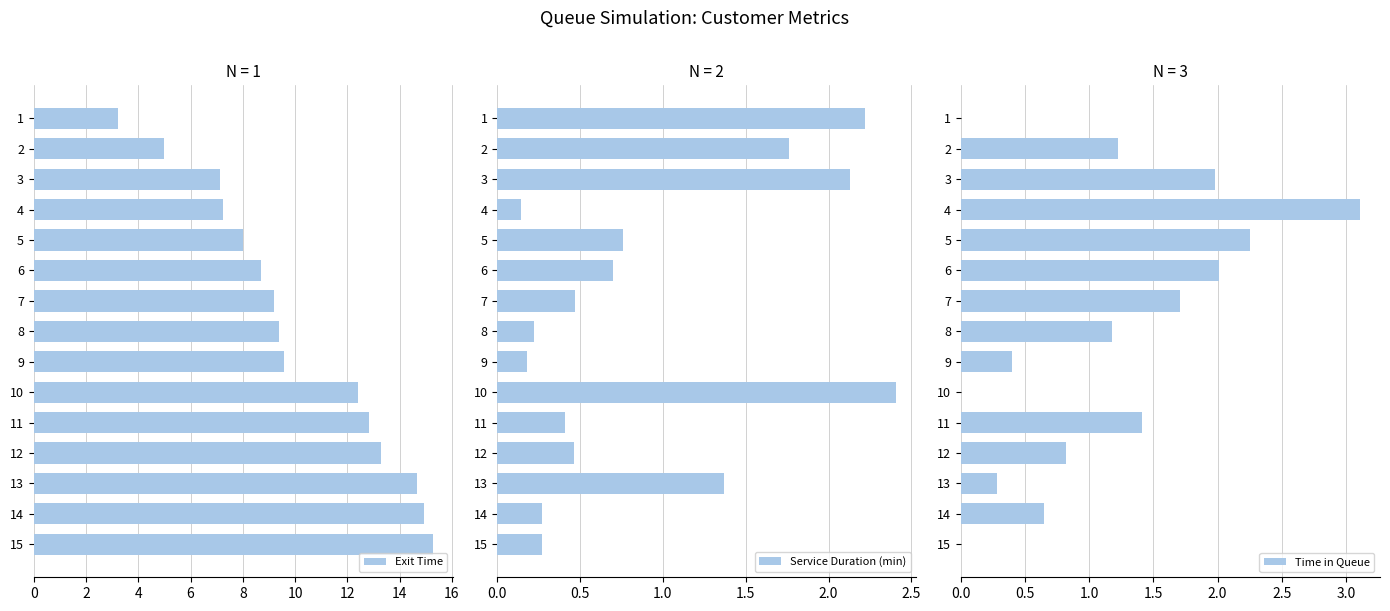

What is the sum of all Exit Time values?

150.8